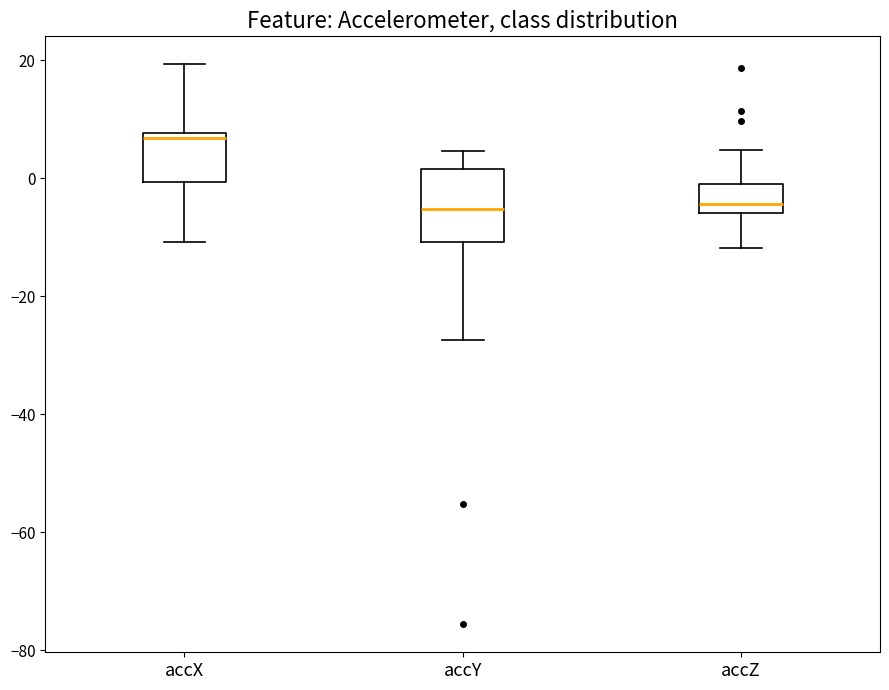

Reading left to right, read every box against the y-axis: the position of its median line, the range the box covers, and the ends of its whiskers. The values are not printed on the chart, so give them approximately, as read against the axis.

accX: median 6, box 0 to 8, whiskers -10 to 20
accY: median -6, box -10 to 2, whiskers -28 to 4
accZ: median -4, box -6 to -2, whiskers -12 to 4